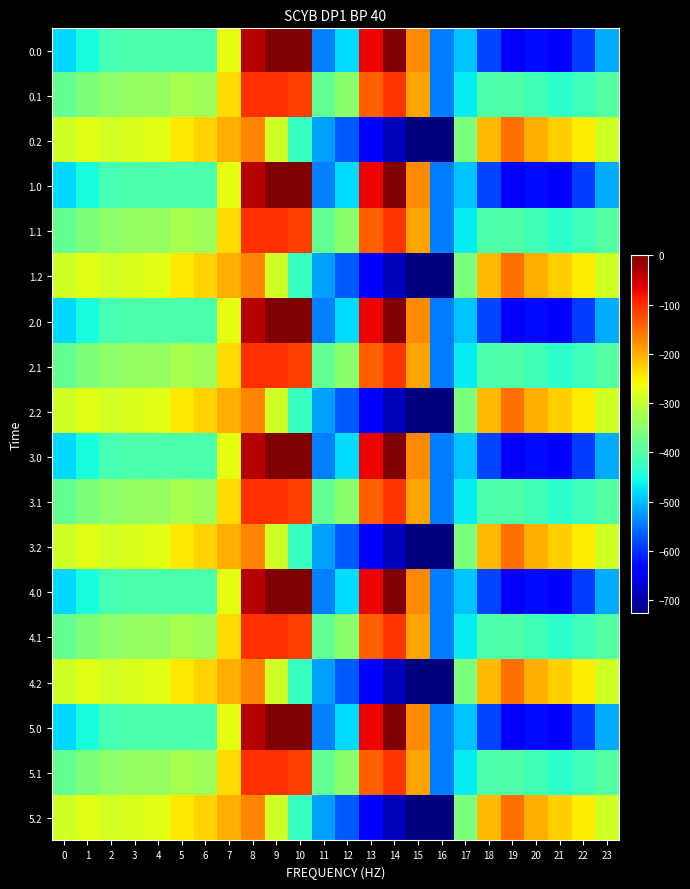

What is the total value across all series at 0?

-6922.0